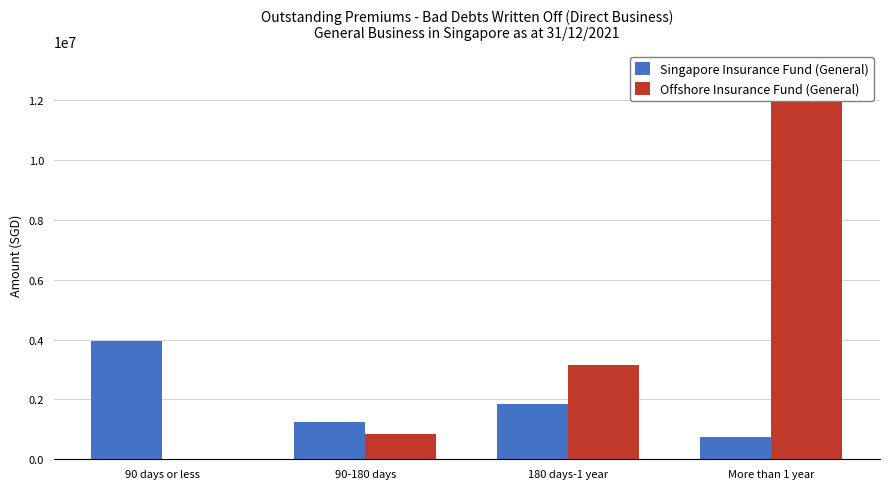

What is the label of the 3rd bar from the right?

90-180 days